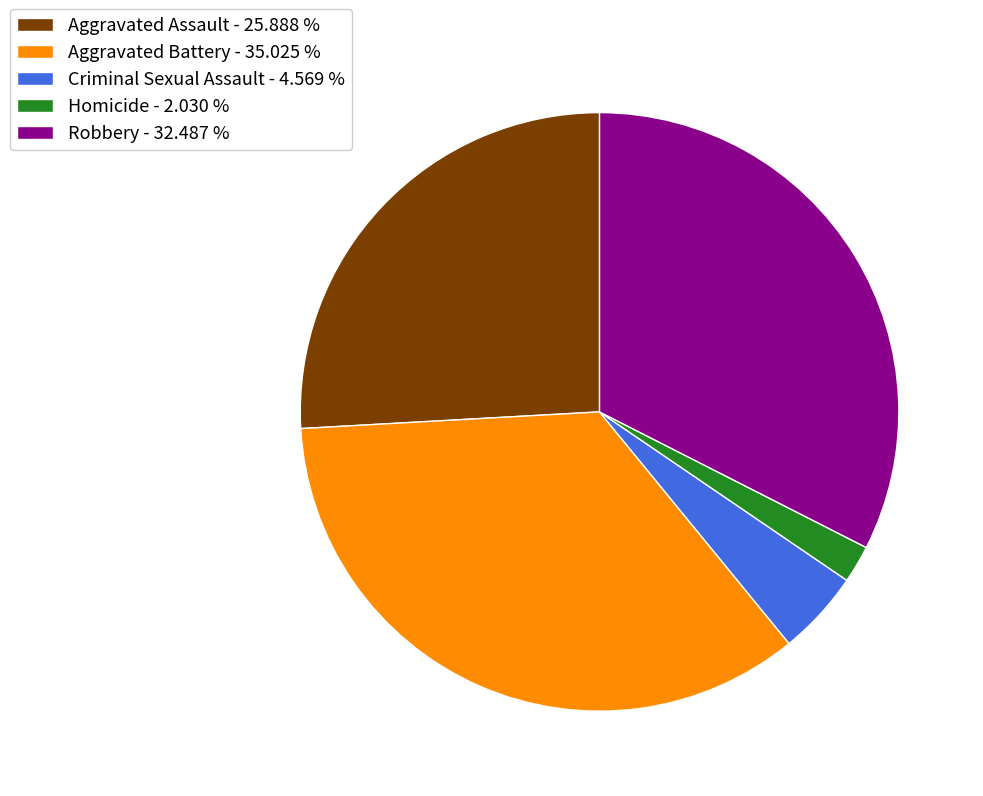

What is the ratio of the value at Homicide to the value at Aggravated Battery?

0.1